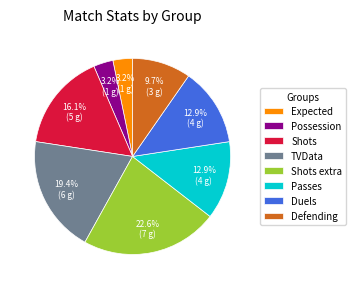

Is there any slice that represents more than half of the pie?

No